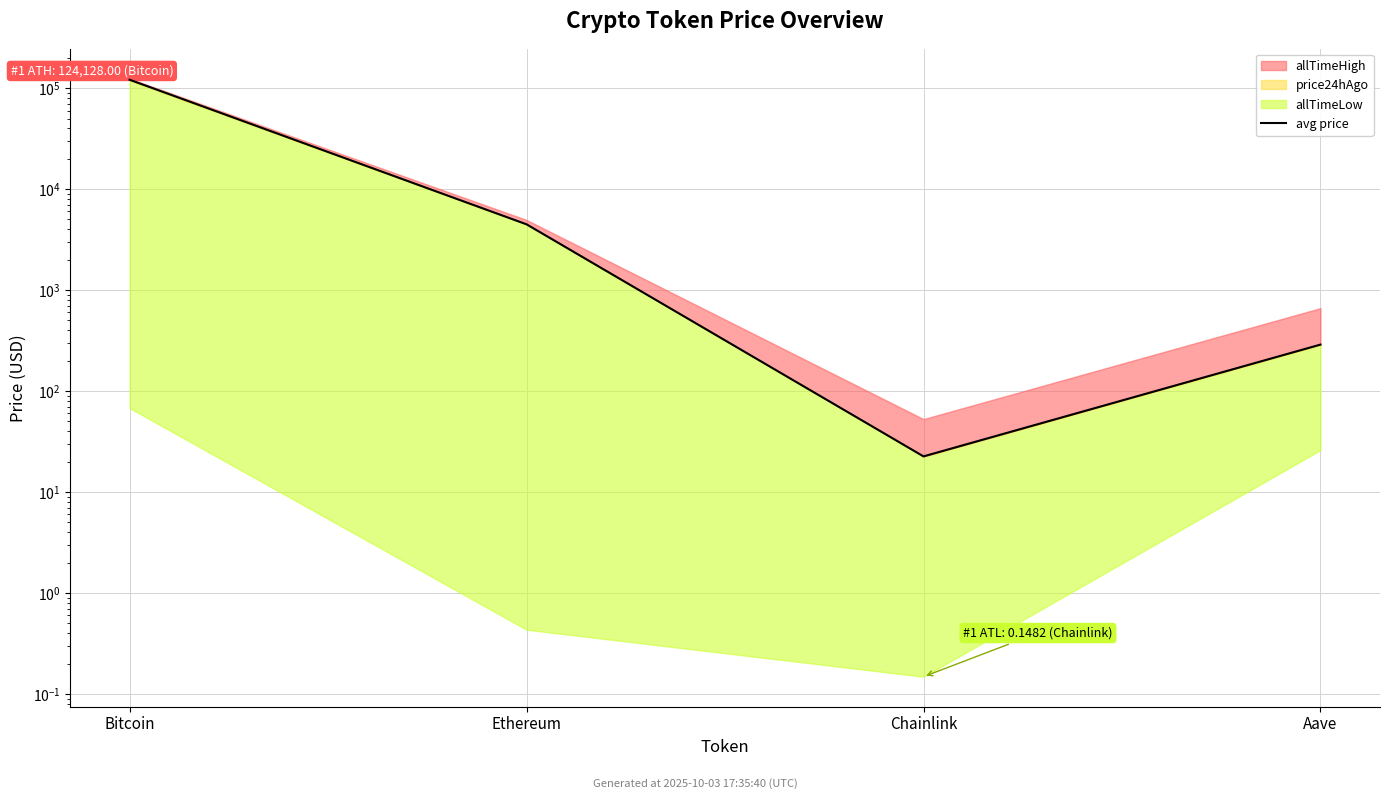

Reading right to left, list all the values displayed in this chart.

288.3	22.5	4478.4	120980.0